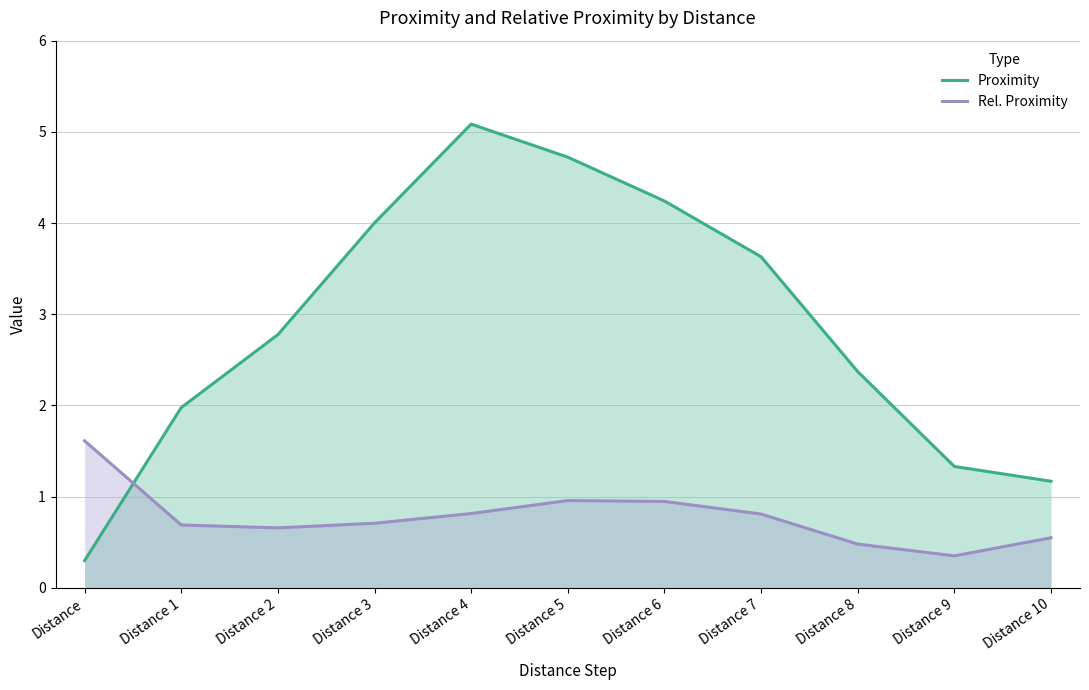

Between Distance and Distance 4, which series saw the biggest shift?

Proximity